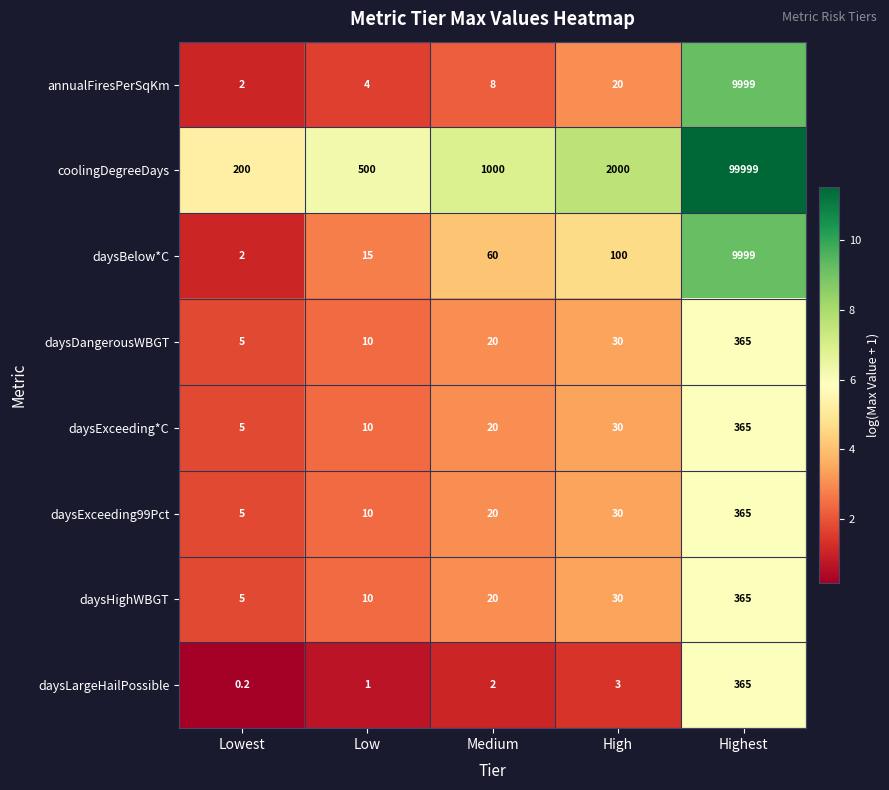

How many distinct data groups are displayed?

8